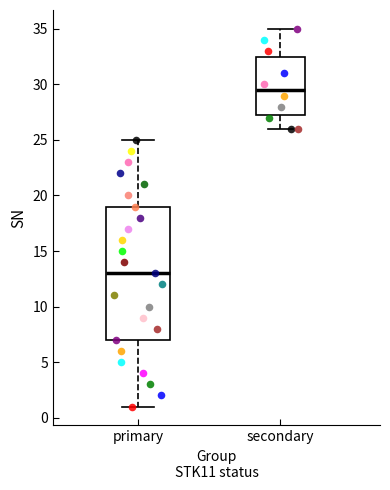

Which box's median line is the lowest?

primary